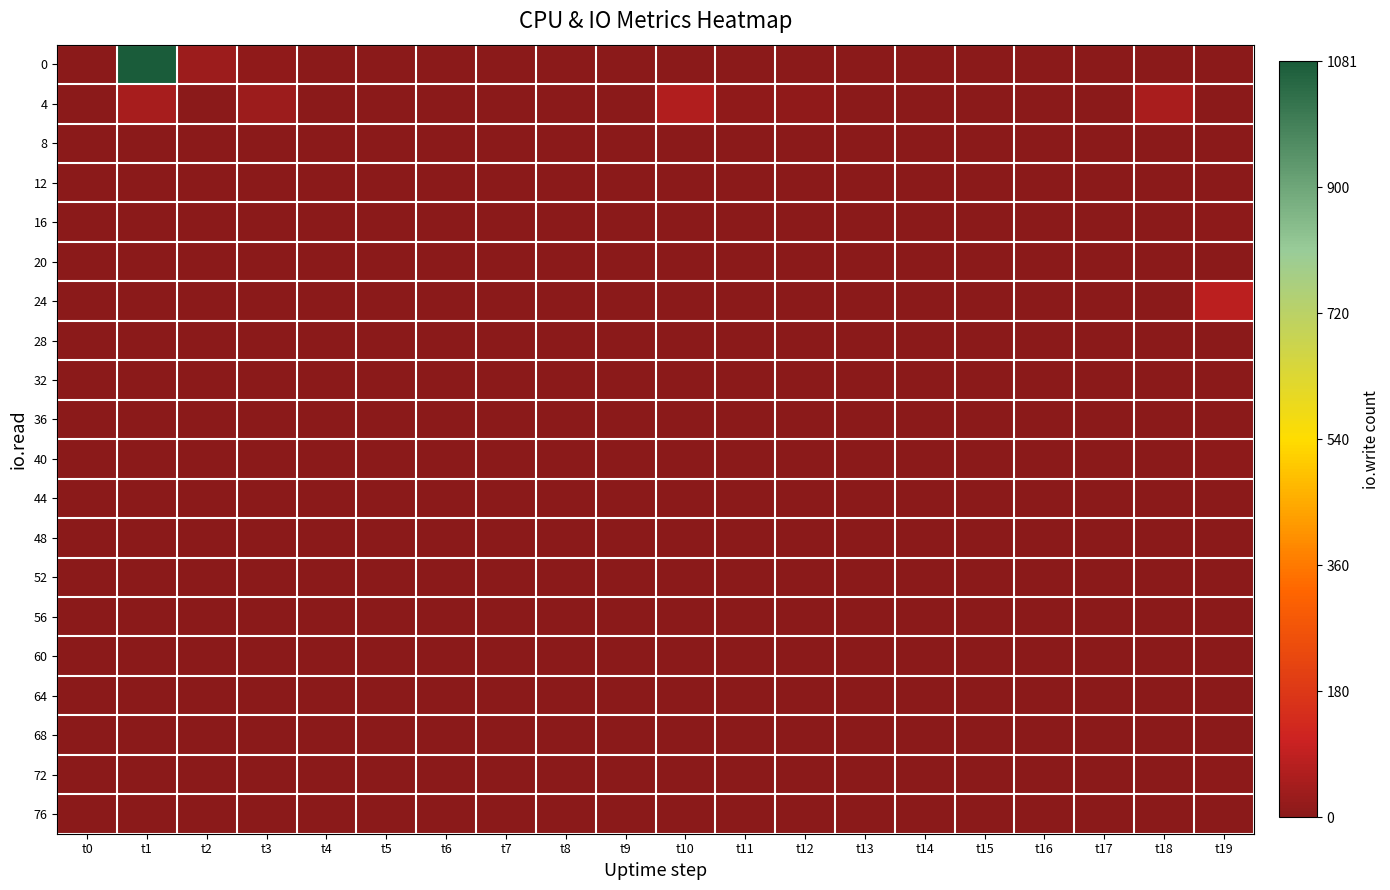

What is the spread (max minus min) of values at t7?

2